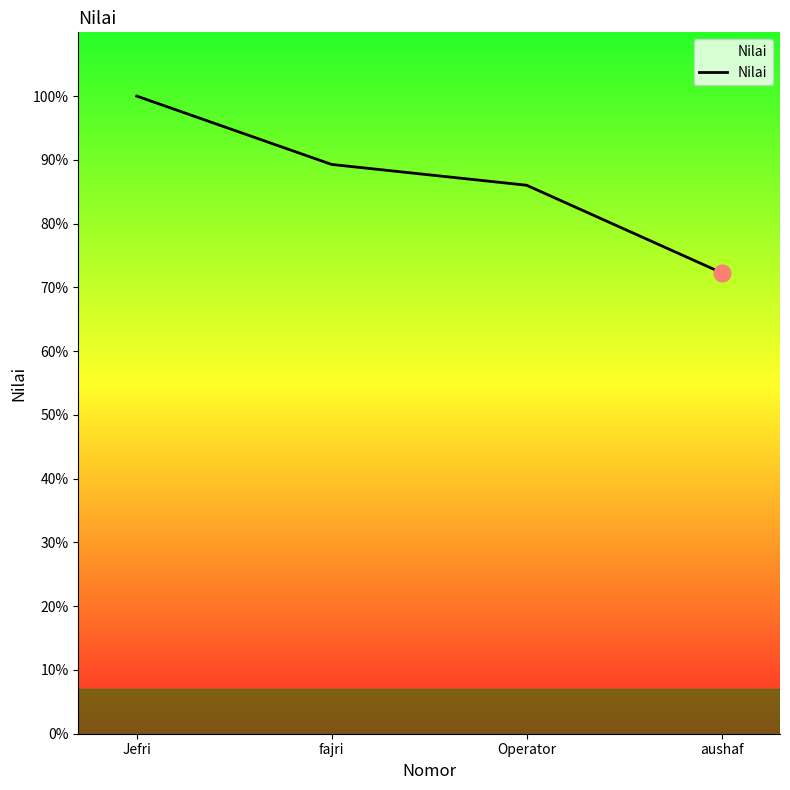

Rank the categories by value from lowest to highest.

aushaf, Operator, fajri, Jefri